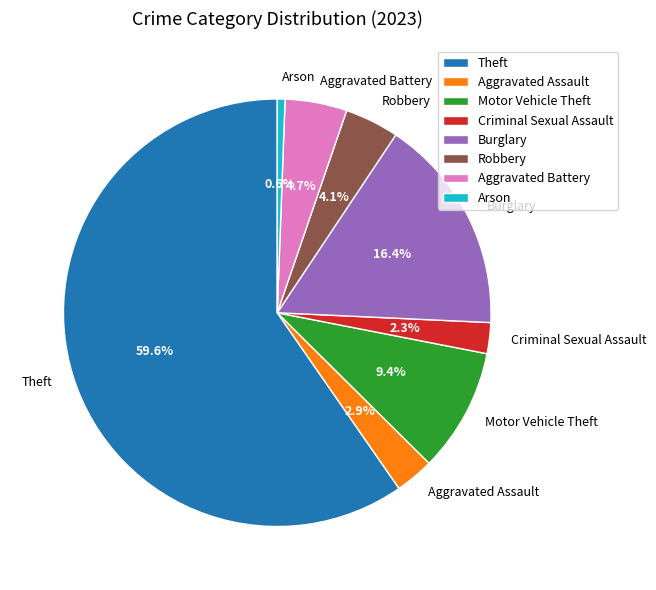

To the nearest percent, what is the difference between the Aggravated Assault and Theft slice percentages?

57%